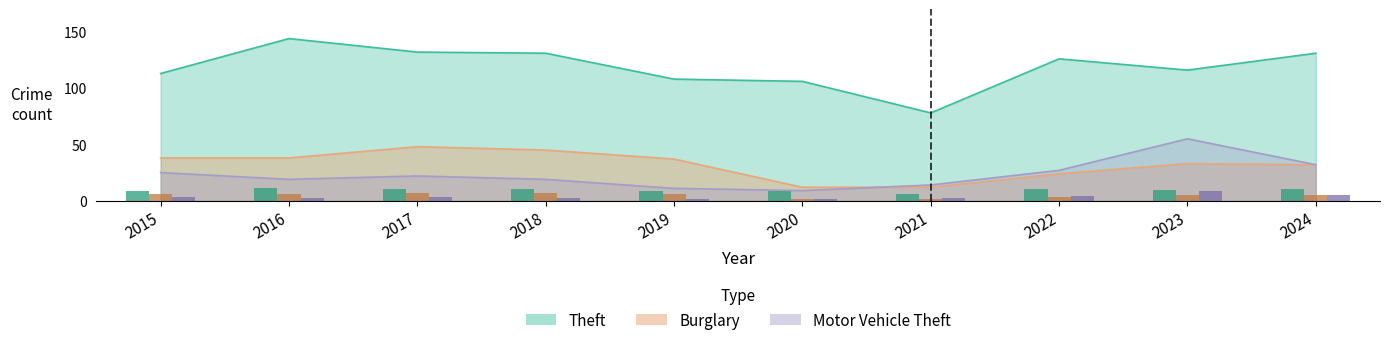

Does the chart contain stacked bars?

No